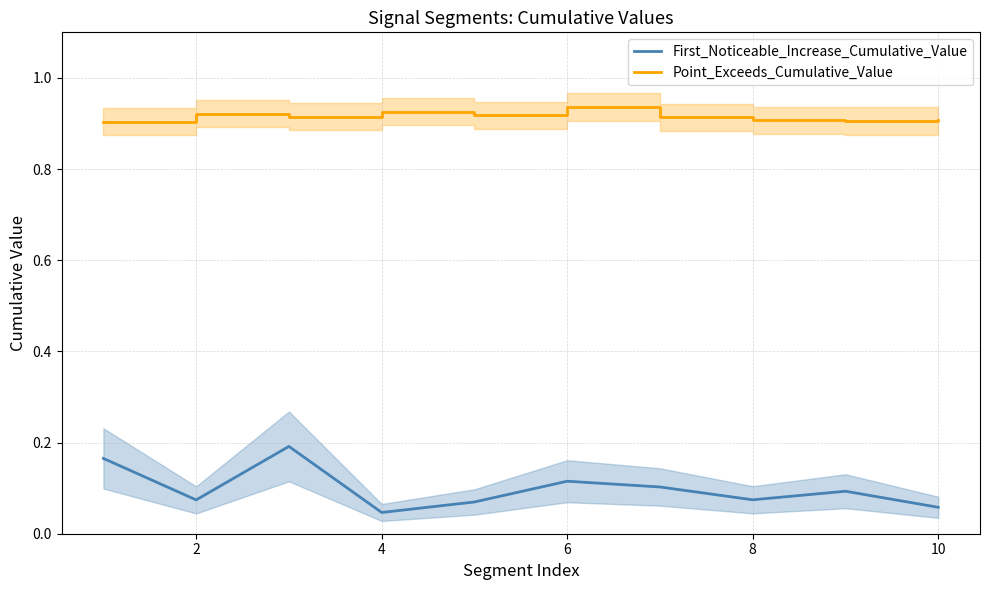

At how many categories does at least one series exceed 0?

10